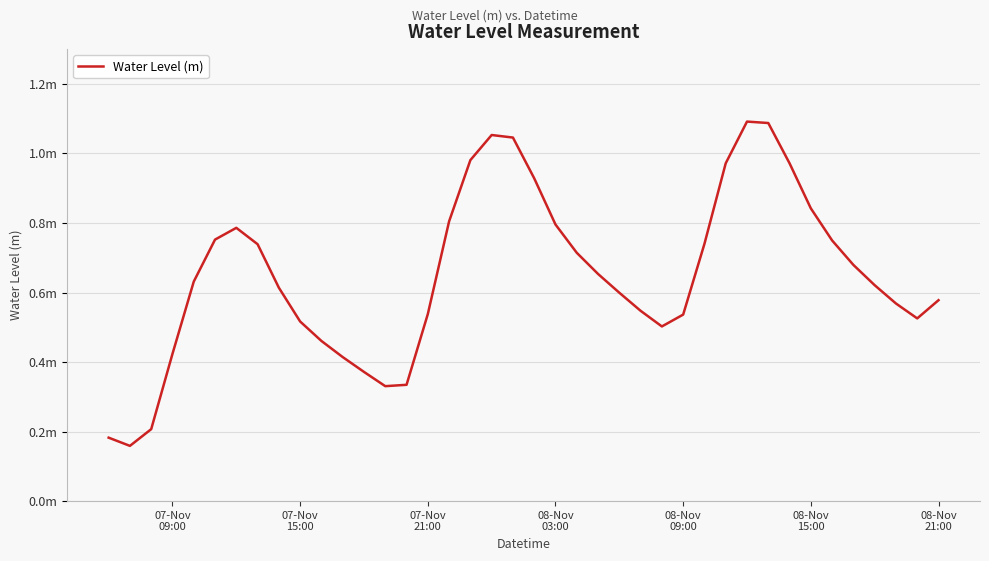

Is this an area chart (filled region under the line)?

No